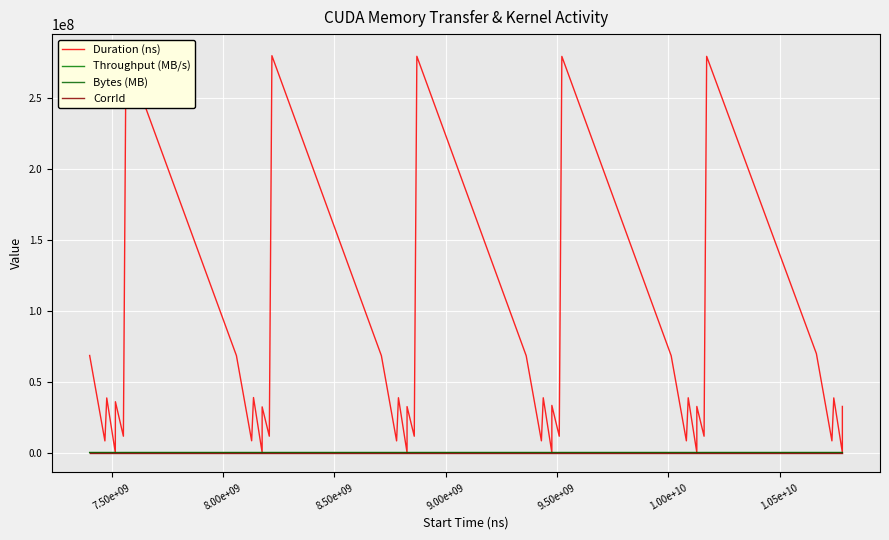

What are all the series names shown in the legend?

Duration (ns), Throughput (MB/s), Bytes (MB), CorrId